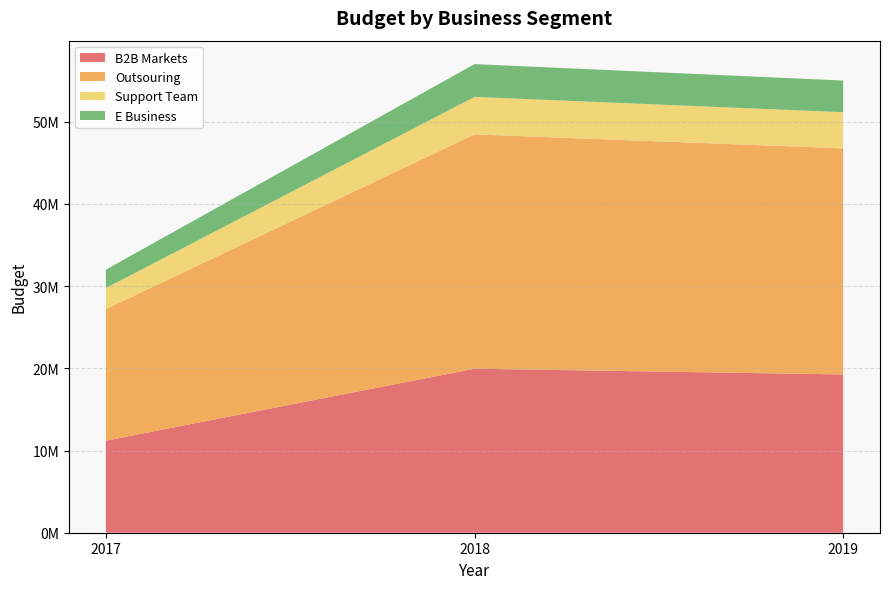

Reading right to left, what are all the values shown in this chart?

B2B Markets: 2019=19250000	2018=19950000	2017=11200000
Outsouring: 2019=27500000	2018=28500000	2017=16000000
Support Team: 2019=4400000	2018=4560000	2017=2560000
E Business: 2019=3850000	2018=3990000	2017=2240000